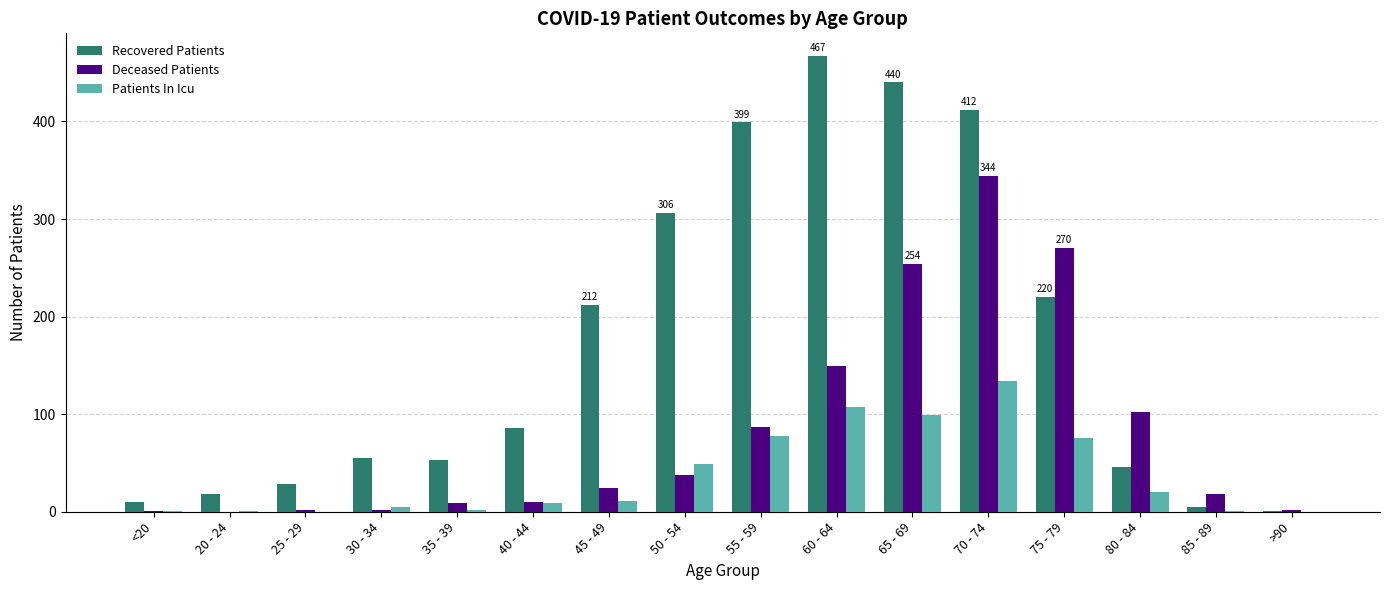

Which label corresponds to the largest value in the chart?

60 - 64